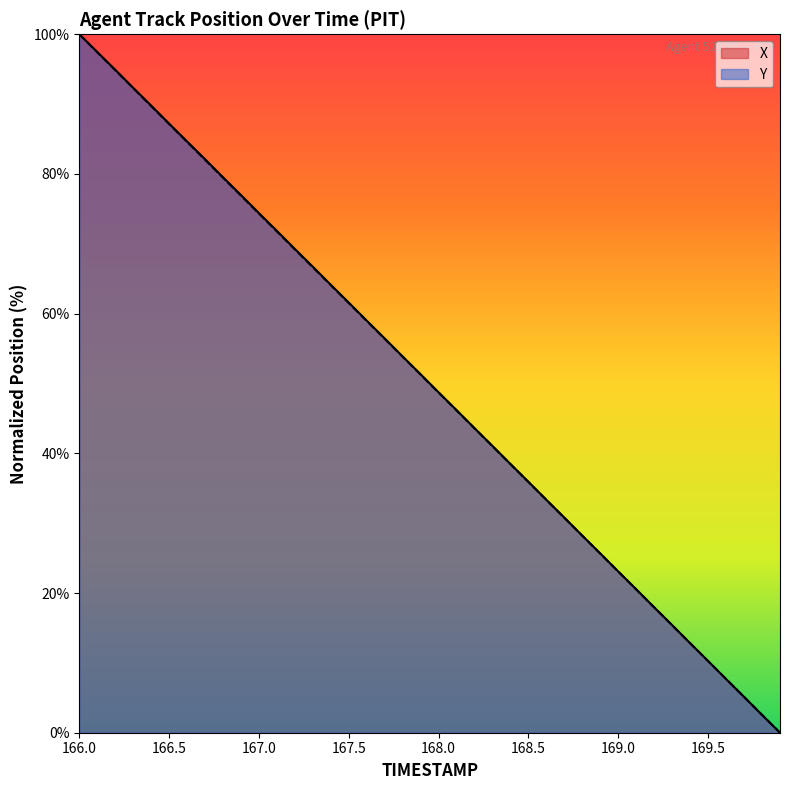

What is the maximum value for X?

100.0